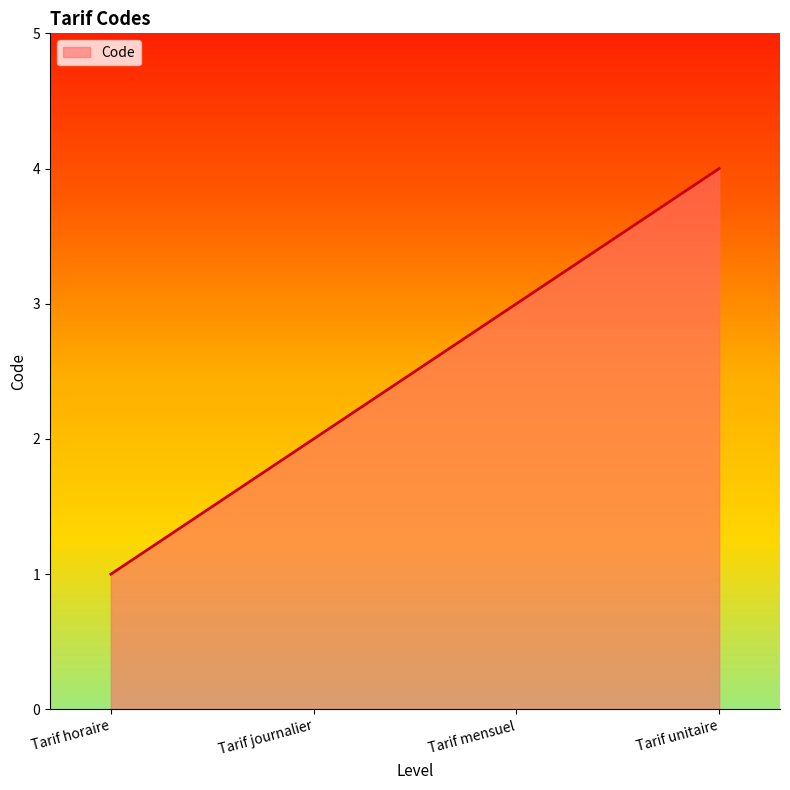

How many values are below 3?

2